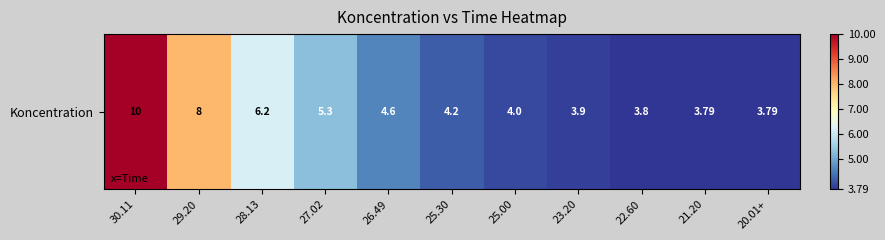

What is the difference between the maximum and minimum values?

6.2